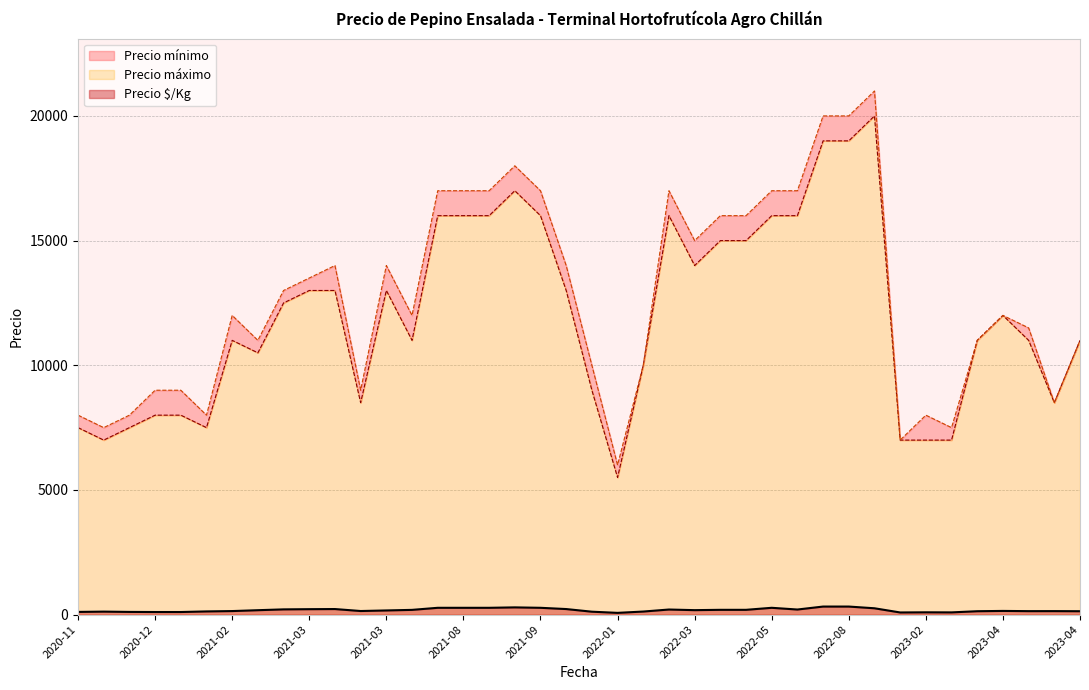

Which series has the largest total across all categories?

Precio máximo